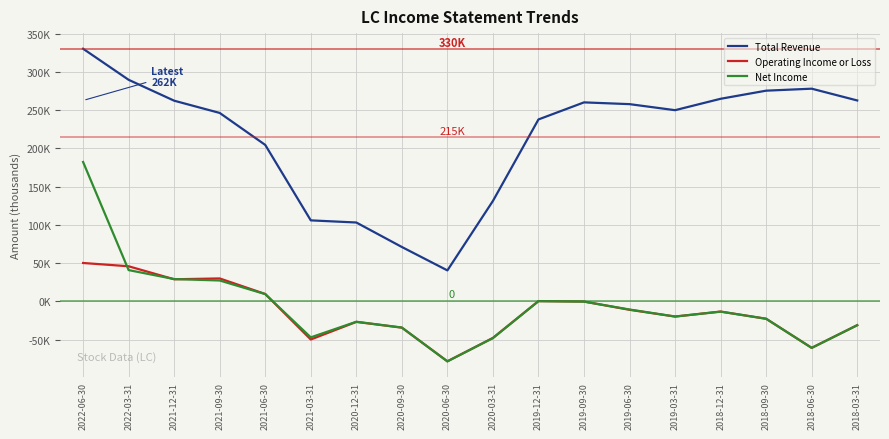

Is this an area chart (filled region under the line)?

No